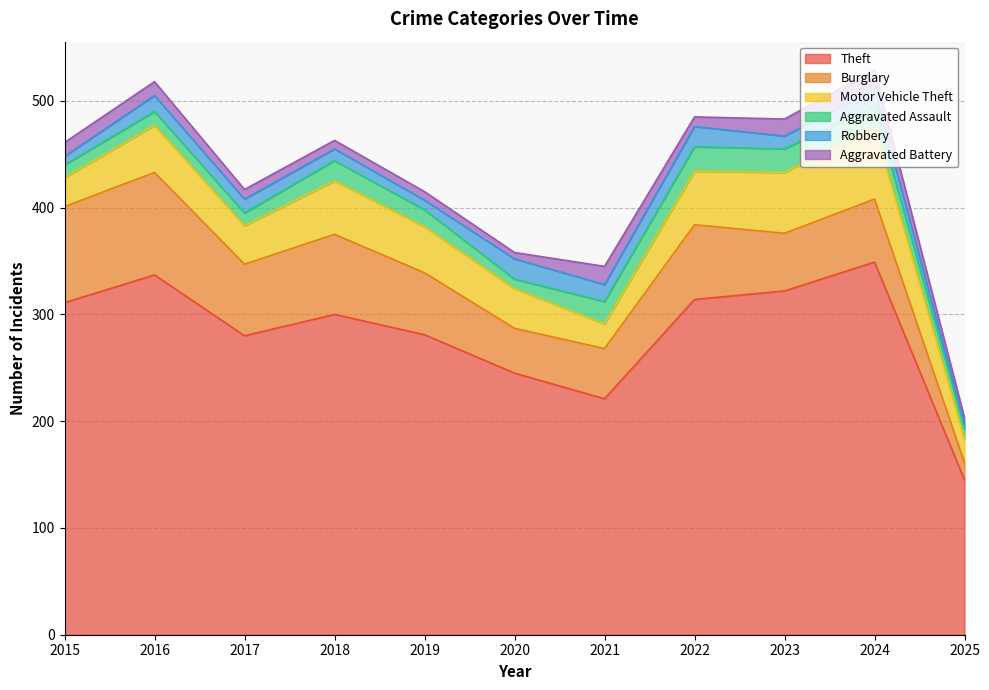

How many lines are shown in the chart?

6